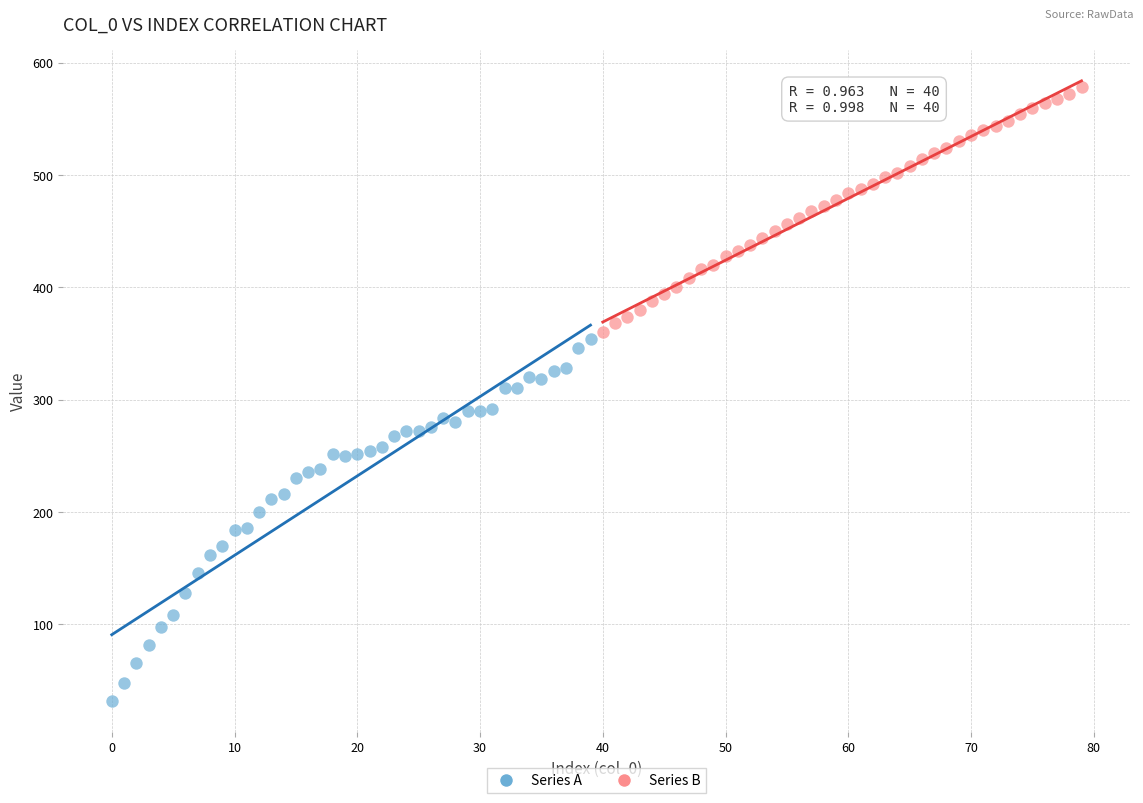

Which series has the largest Y range (max minus min)?

Series A